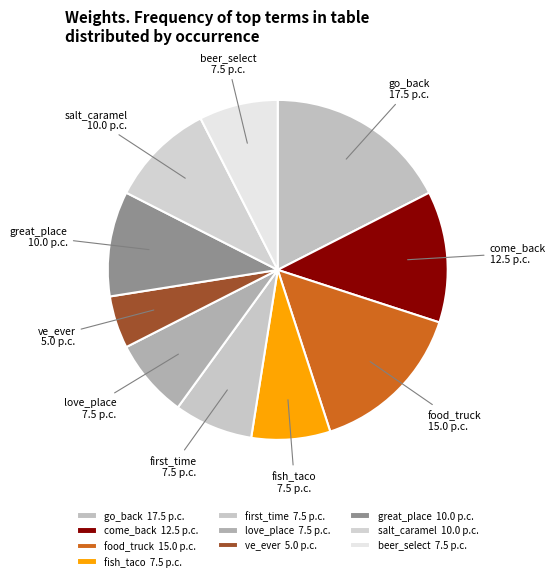

To the nearest percent, what portion does first_time represent?

8%